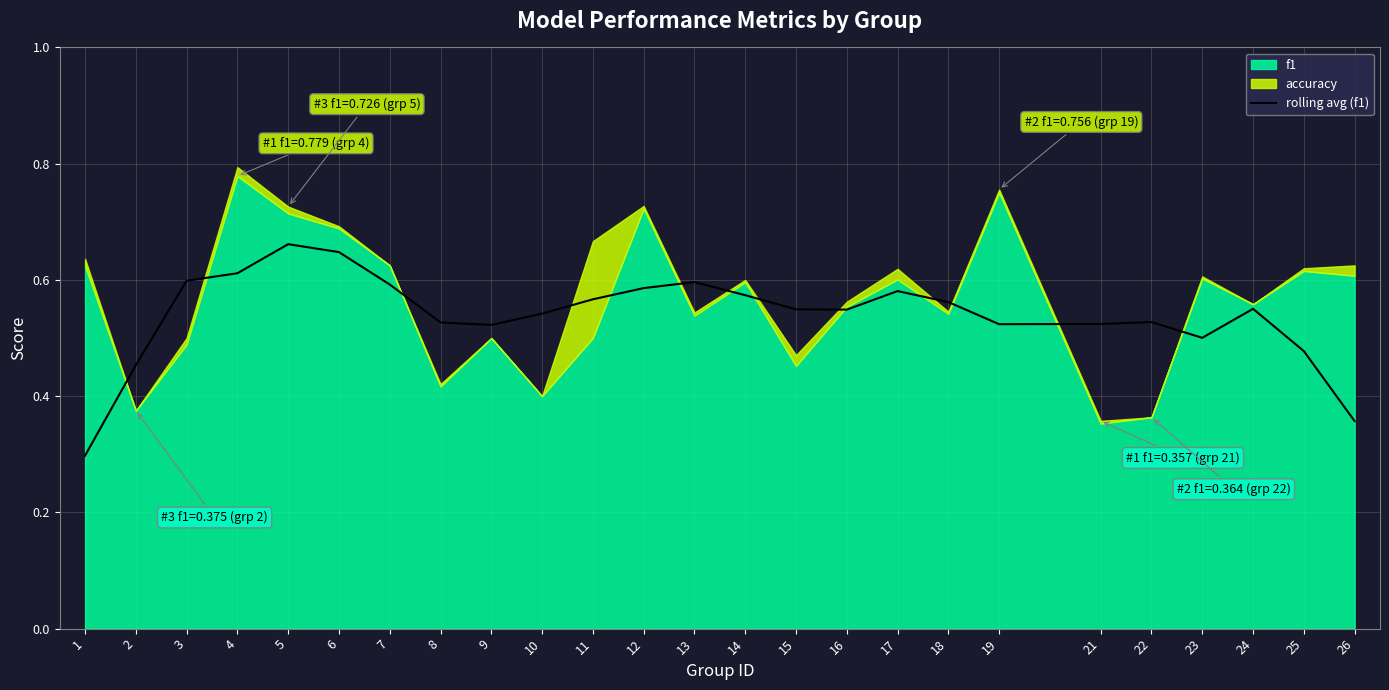

Reading left to right, transcribe all the data shown in this chart.

0.3	0.5	0.6	0.6	0.7	0.6	0.6	0.5	0.5	0.5	0.6	0.6	0.6	0.6	0.5	0.5	0.6	0.6	0.5	0.5	0.5	0.5	0.6	0.5	0.4